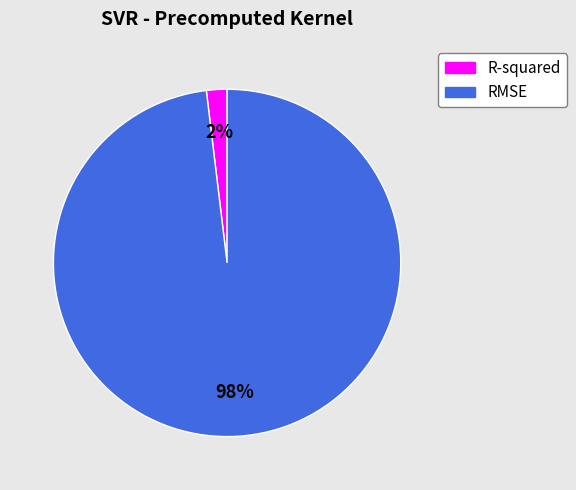

Rank the categories by value from lowest to highest.

R-squared, RMSE